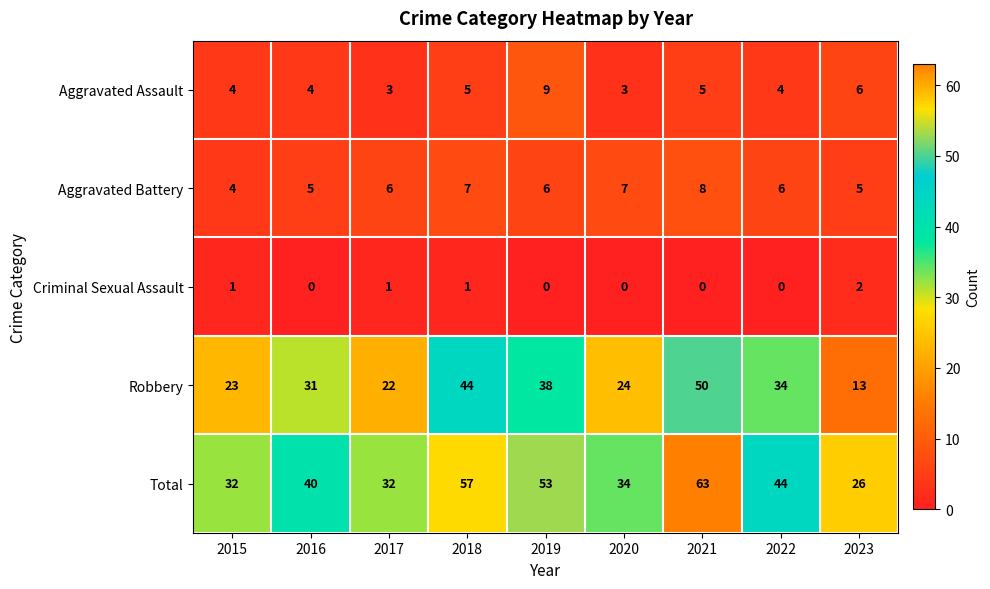

At which category is the sum across all series the highest?

2021